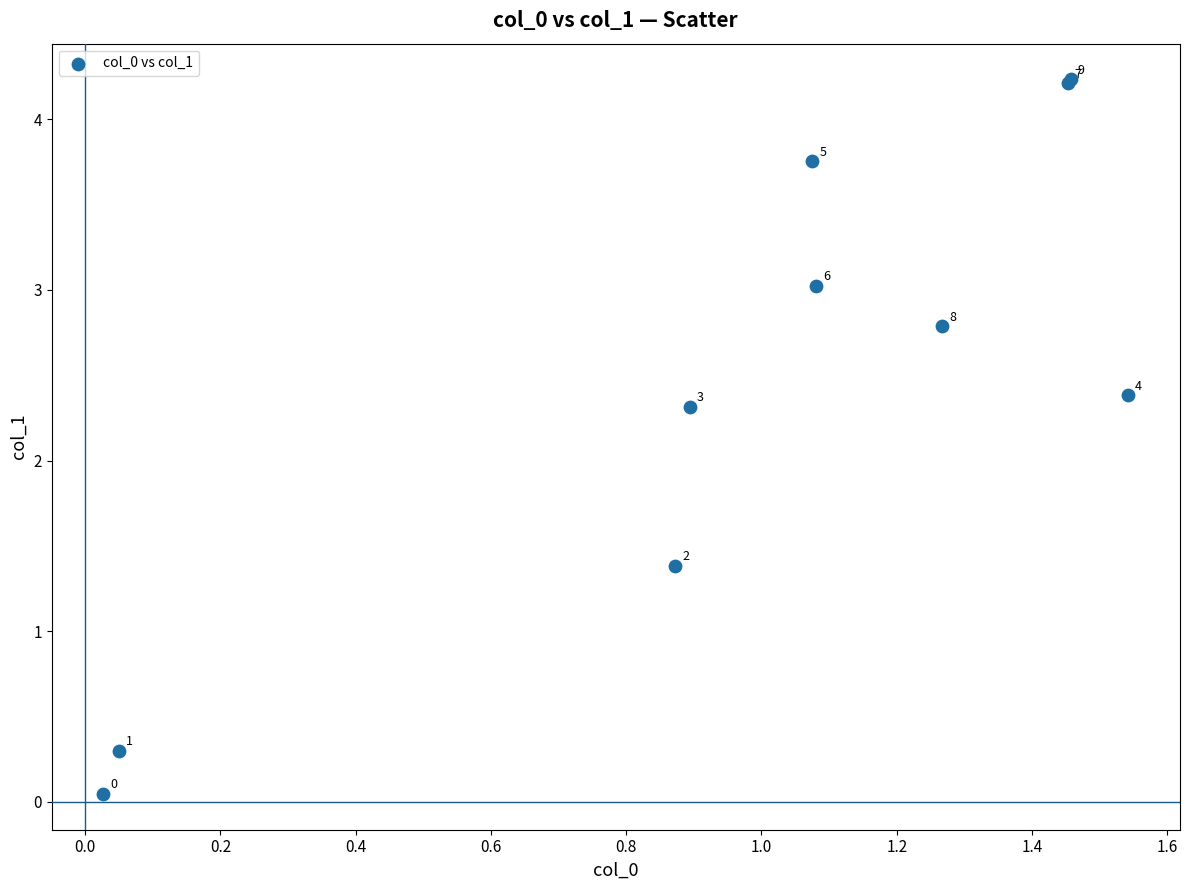

What Y value in the scatter plot is closest to 2?

2.3